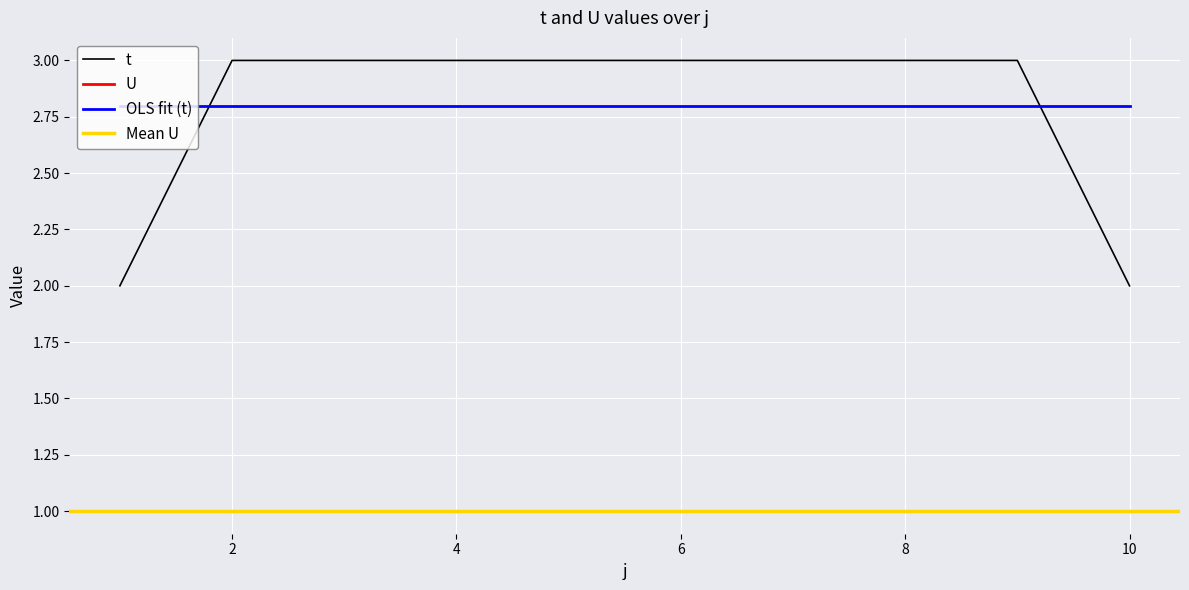

Read the value at 9.

3